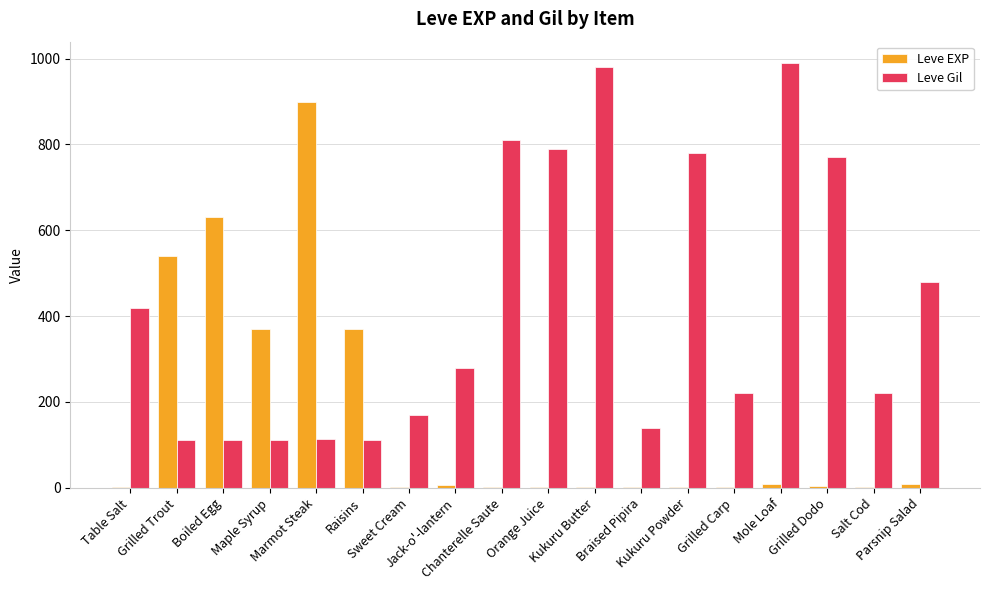

What is the total value across all series at Grilled Trout?

652